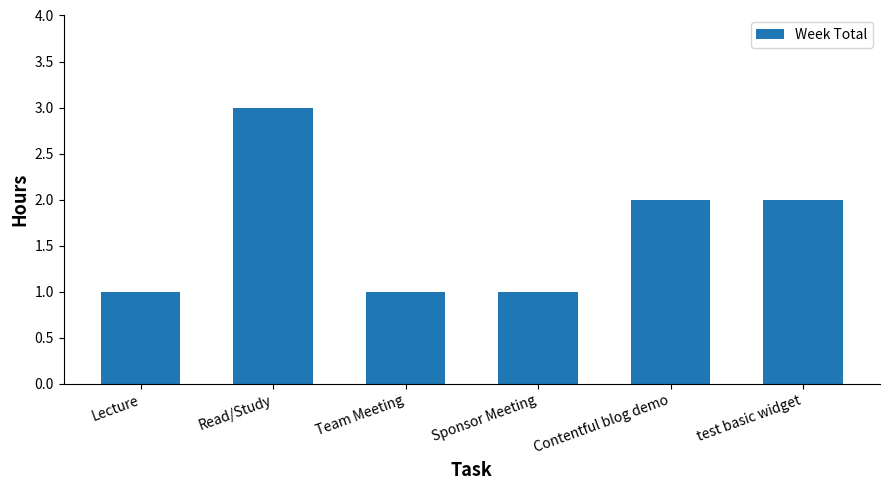

How many values are between 1 and 2?

5